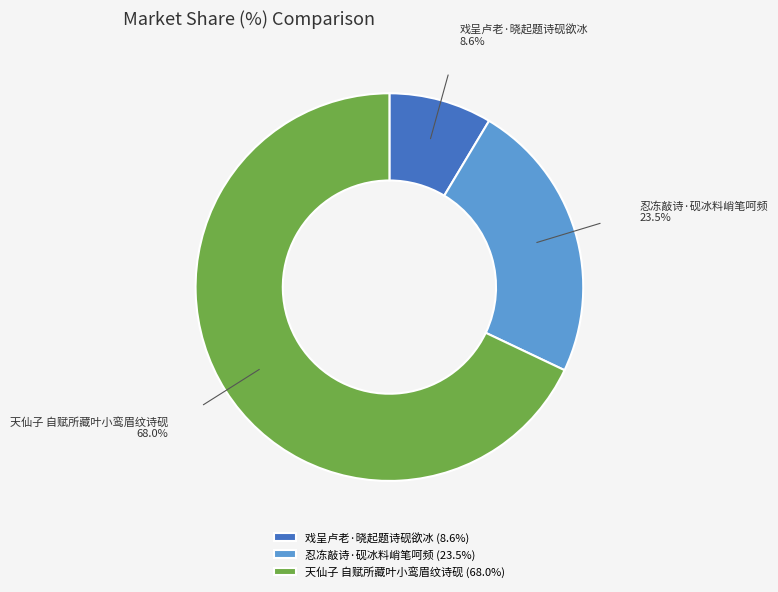

Between 戏呈卢老·晓起题诗砚欲冰 and 忍冻敲诗·砚冰料峭笔呵频, which is larger?

忍冻敲诗·砚冰料峭笔呵频